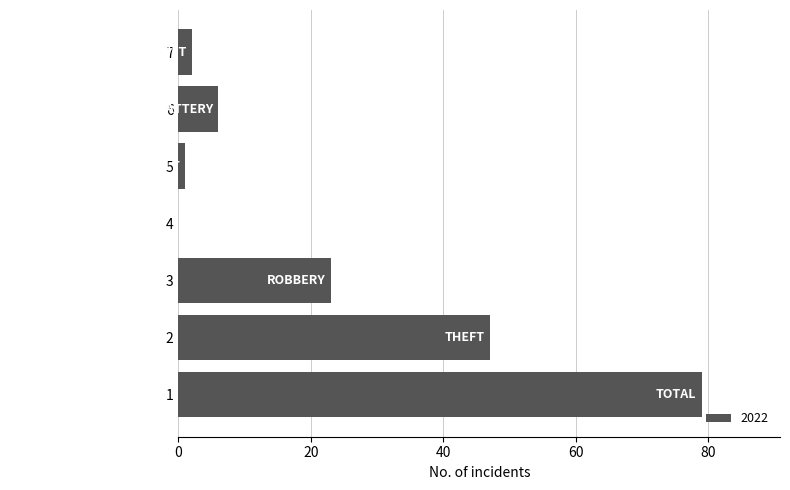

The value at 1 is 127. True or false?

False